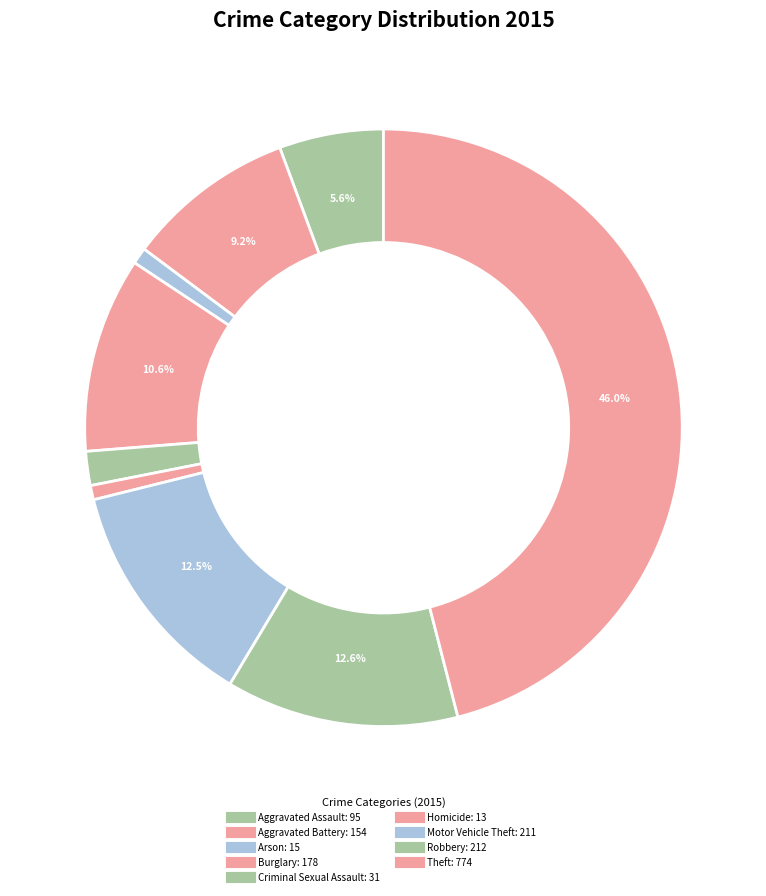

True or false: Theft accounts for 46% of the total.

True